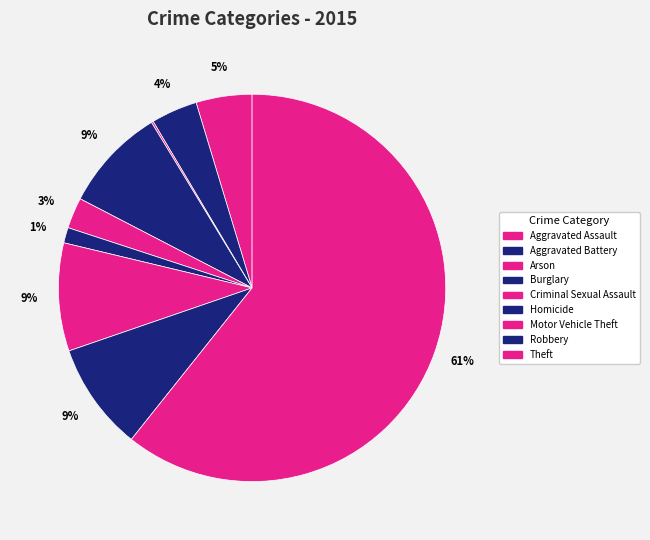

Between Burglary and Criminal Sexual Assault, which is larger?

Burglary